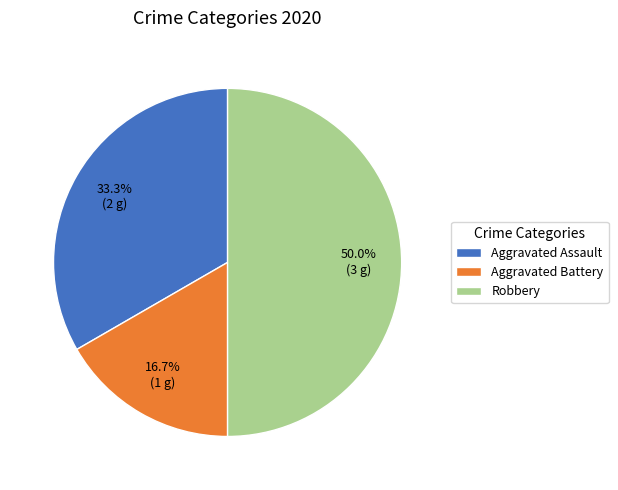

Between Aggravated Battery and Robbery, which is larger?

Robbery